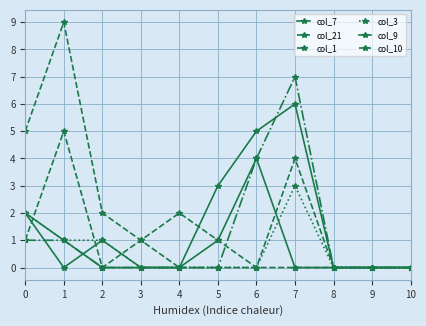

Does the chart display data point markers on the line(s)?

Yes